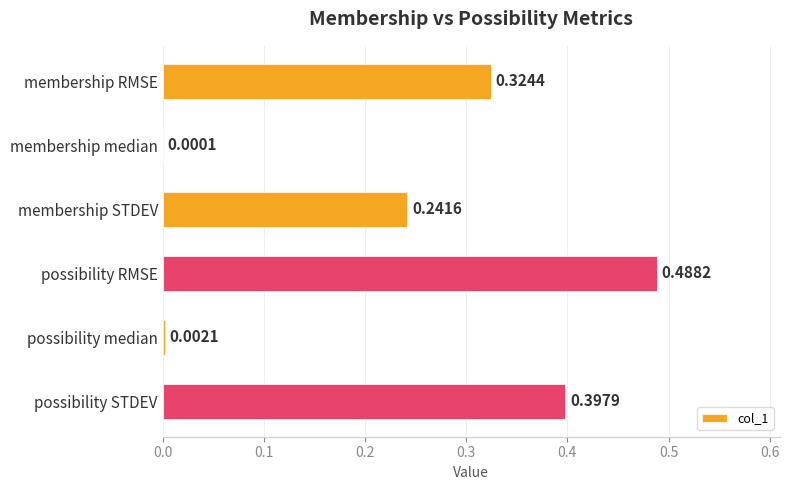

What is the sum of the values at membership STDEV and membership RMSE?

0.6